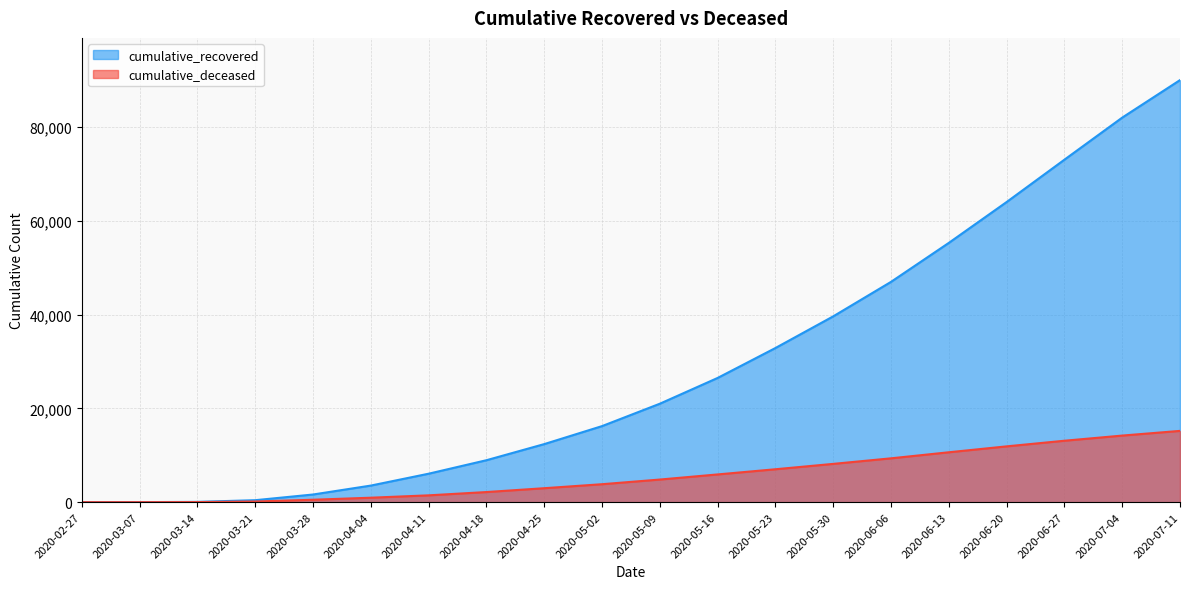

Reading right to left, transcribe all the data shown in this chart.

cumulative_recovered: 2020-07-11=90000	2020-07-04=82000	2020-06-27=73029	2020-06-20=64001	2020-06-13=55290	2020-06-06=46979	2020-05-30=39625	2020-05-23=32872	2020-05-16=26491	2020-05-09=20996	2020-05-02=16220	2020-04-25=12384	2020-04-18=8947	2020-04-11=6072	2020-04-04=3540	2020-03-28=1635	2020-03-21=423	2020-03-14=63	2020-03-07=10	2020-02-27=3
cumulative_deceased: 2020-07-11=15200	2020-07-04=14200	2020-06-27=13100	2020-06-20=11900	2020-06-13=10640	2020-06-06=9350	2020-05-30=8165	2020-05-23=7020	2020-05-16=5915	2020-05-09=4825	2020-05-02=3830	2020-04-25=2978	2020-04-18=2158	2020-04-11=1457	2020-04-04=952	2020-03-28=519	2020-03-21=141	2020-03-14=20	2020-03-07=1	2020-02-27=0